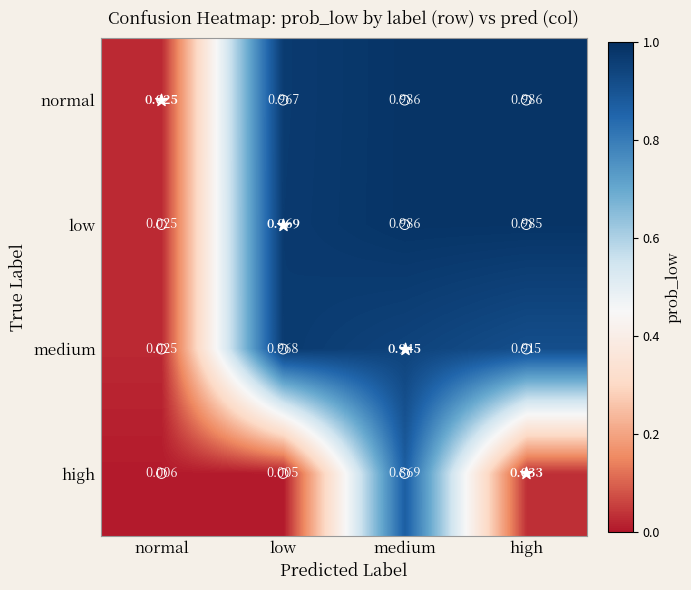

Which series has the largest total across all categories?

low